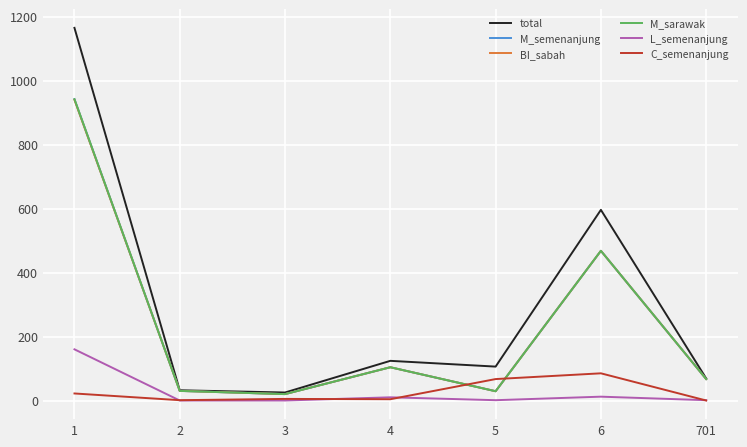

The L_semenanjung series shows -61 at 3. True or false?

False